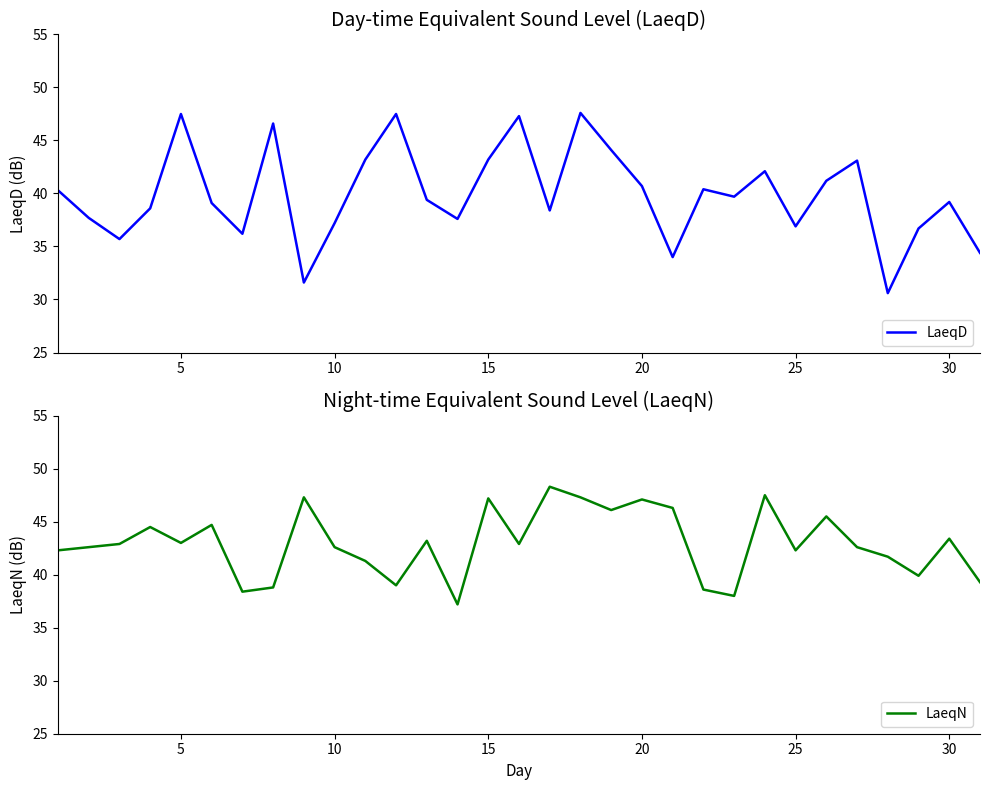

The value of LaeqD at 20 is 61.8. True or false?

False